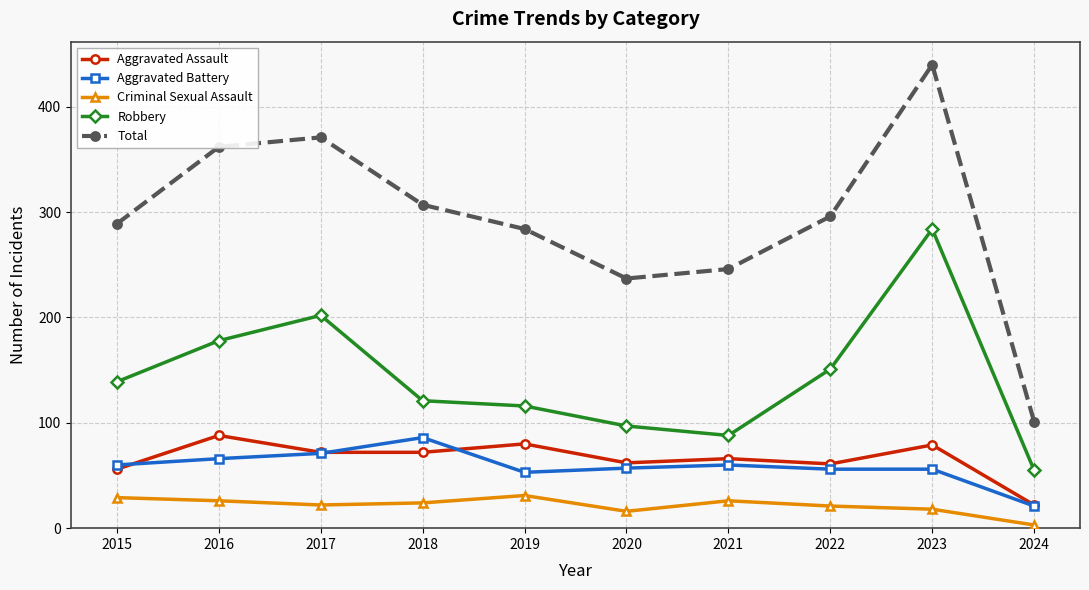

What is the total value across all series at 2022?

585